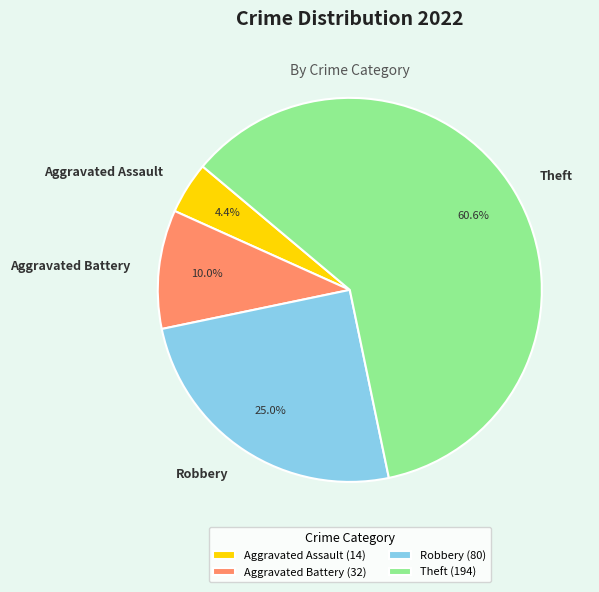

How many segments does this pie chart have?

4